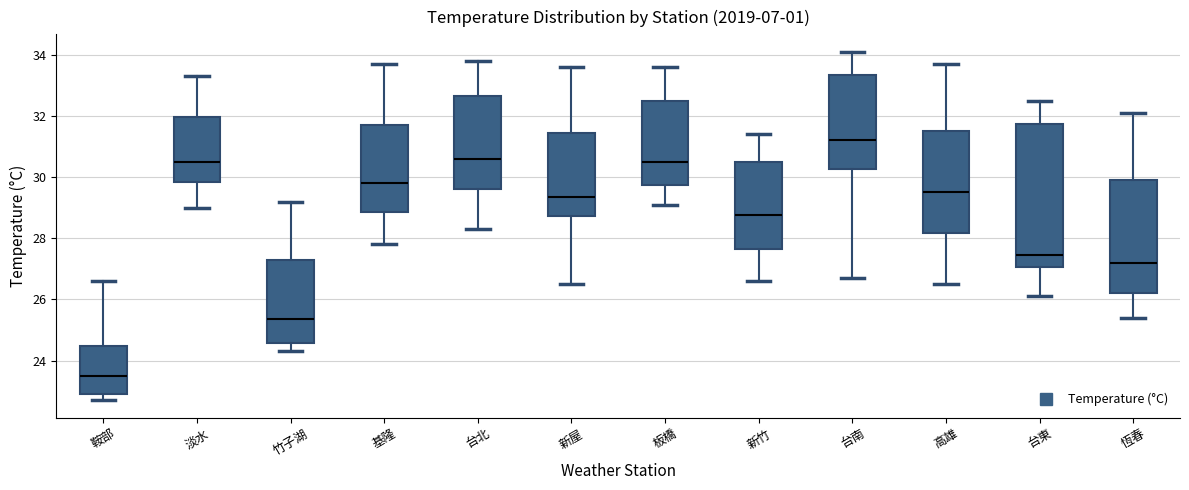

Which box is the tallest, from its lower edge to its upper edge?

台東